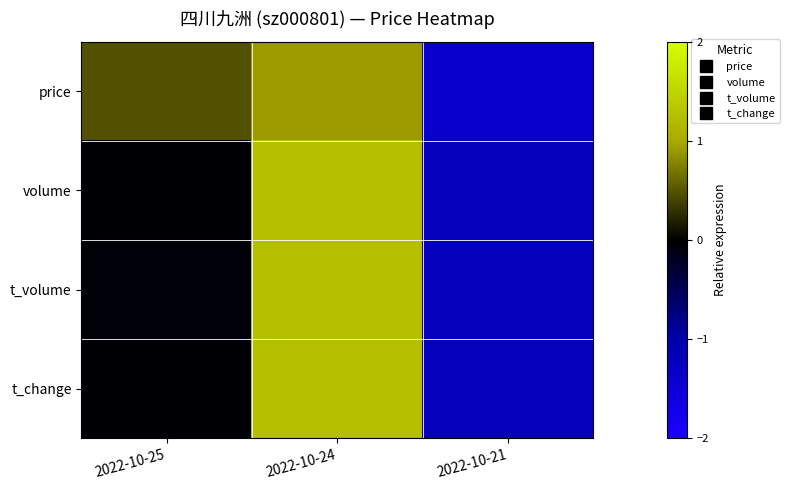

Which series has the largest total across all categories?

t_change